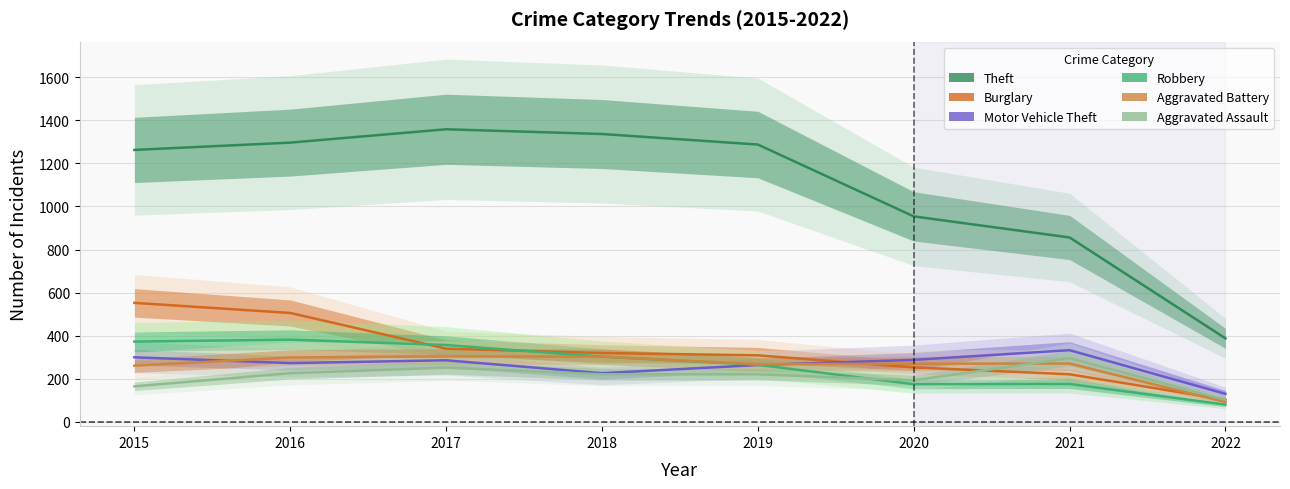

What is the average value of the Theft series?

1093